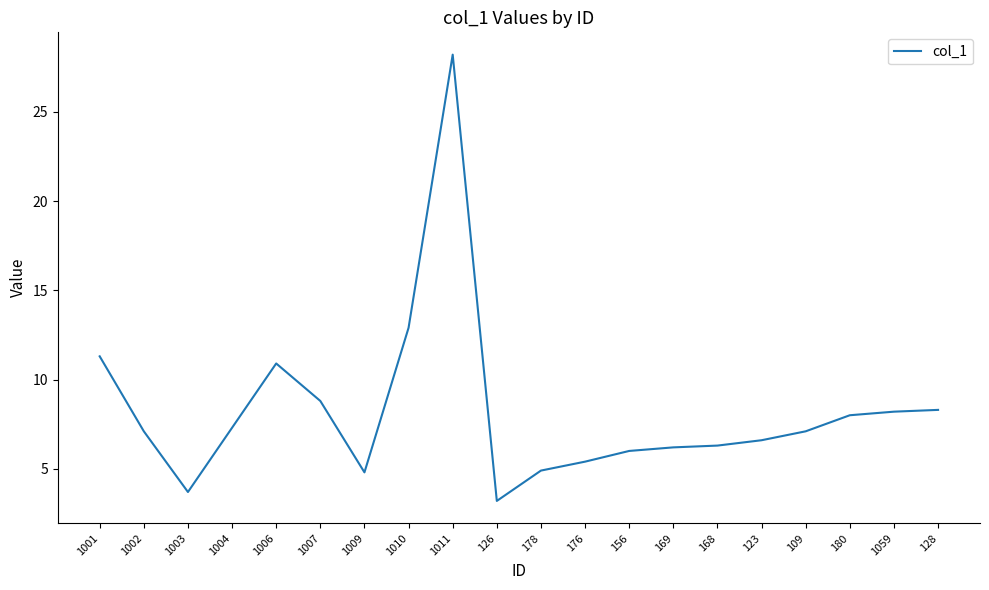

What is the change in value from 1002 to 128?

+1.2